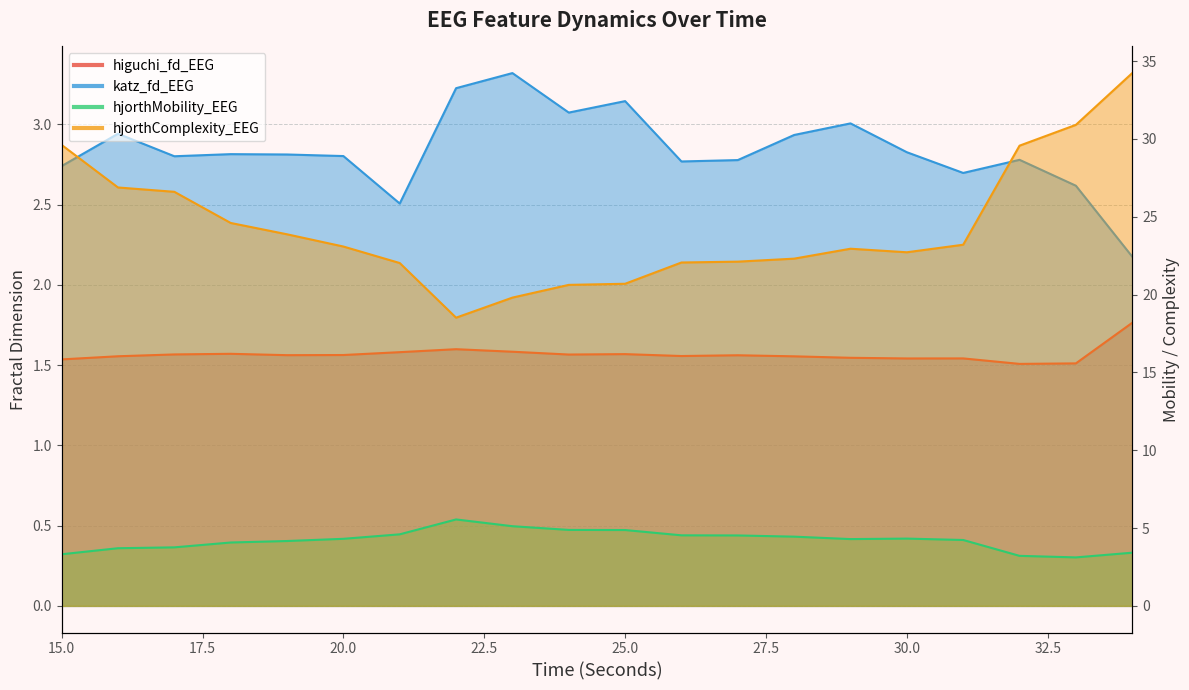

Which category has the highest value in the hjorthMobility_EEG series?

22